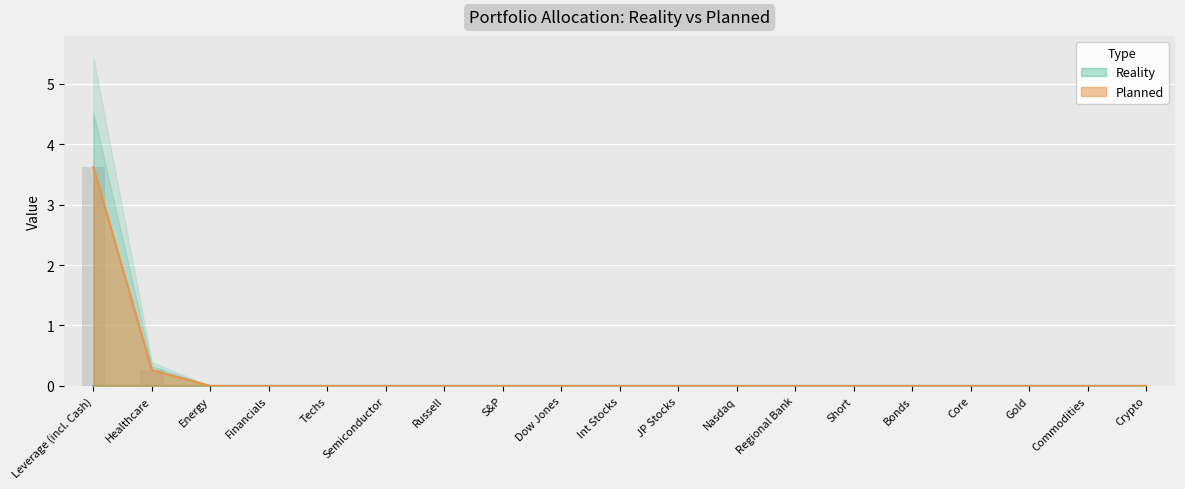

What is the label of the 2nd bar from the right?

Commodities